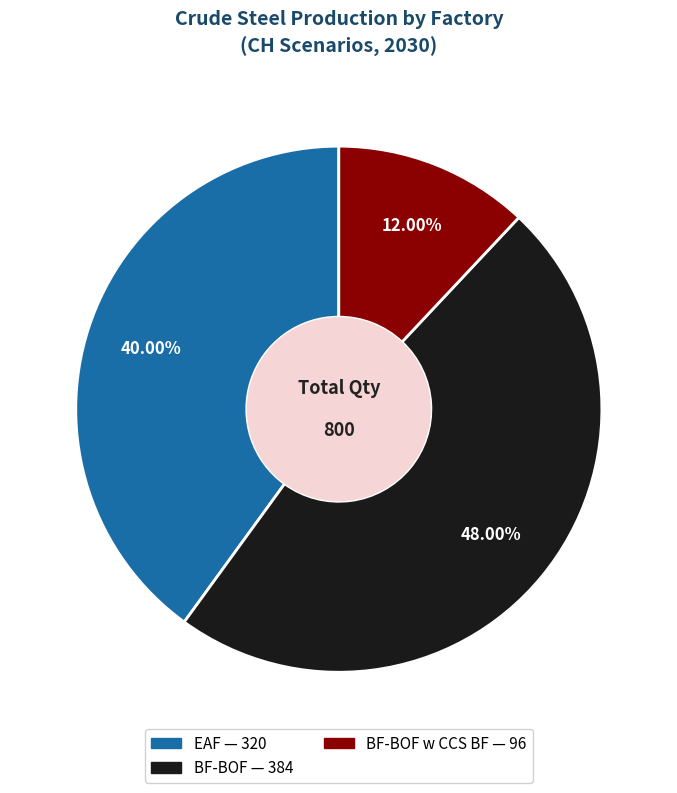

Is there any slice that represents more than half of the pie?

No